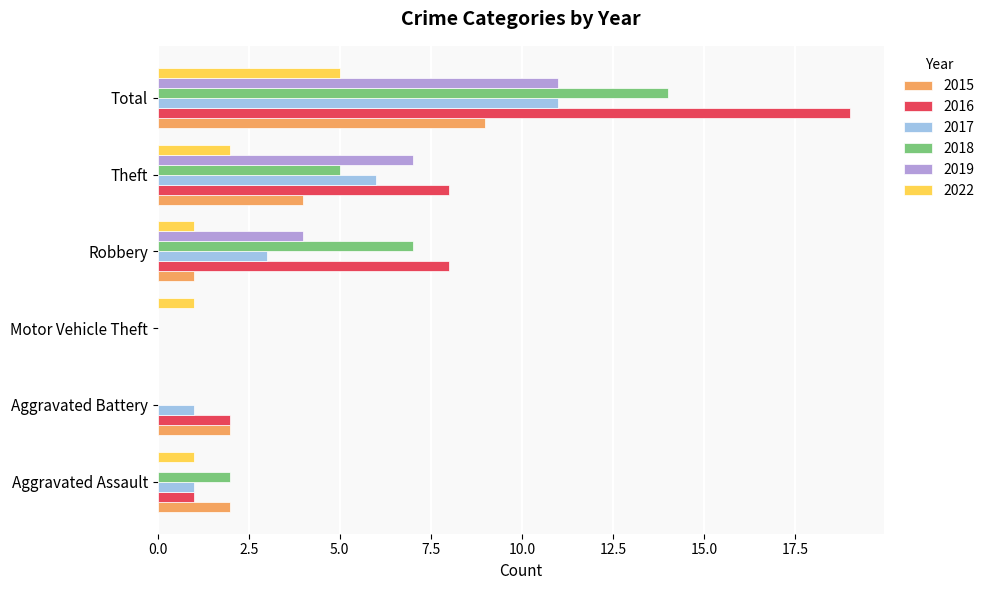

What is the average value of the 2018 series?

5